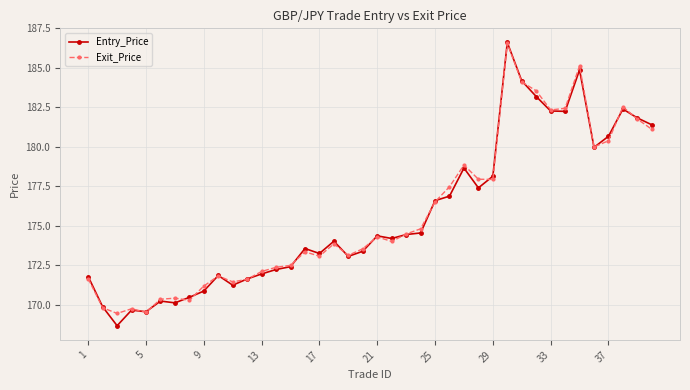

True or false: Exit_Price has more than 1 points higher than both neighbors.

True